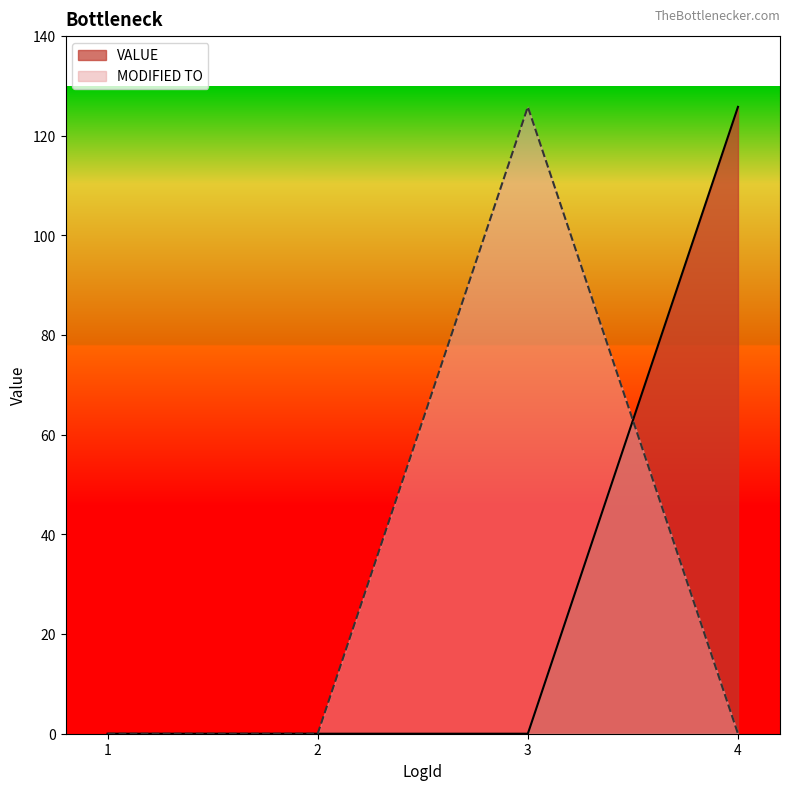

What is the sum of all MODIFIED TO values?

125.8